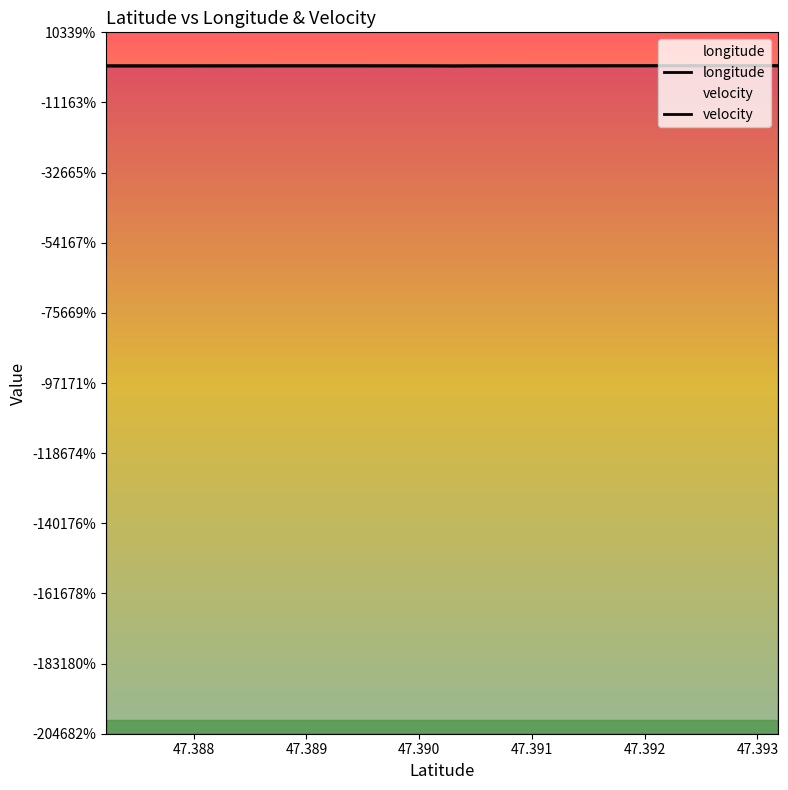

True or false: velocity and longitude cross at least once.

True